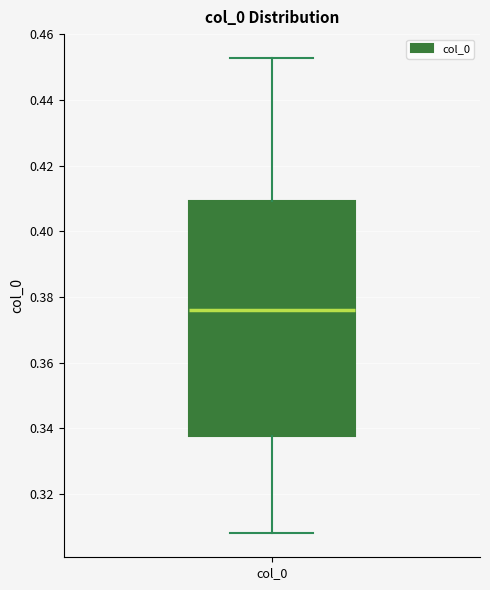

Where is the lower edge of the box for col_0 on the y-axis? The values are not printed on the chart, so give them approximately, as read against the axis.

0.338